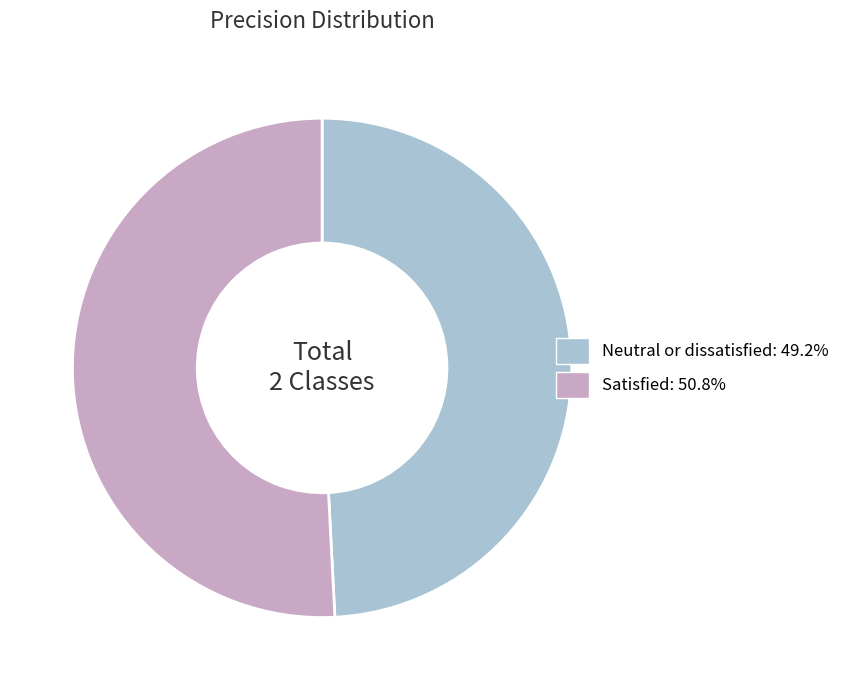

Is it true that Satisfied is 51% of the pie?

True